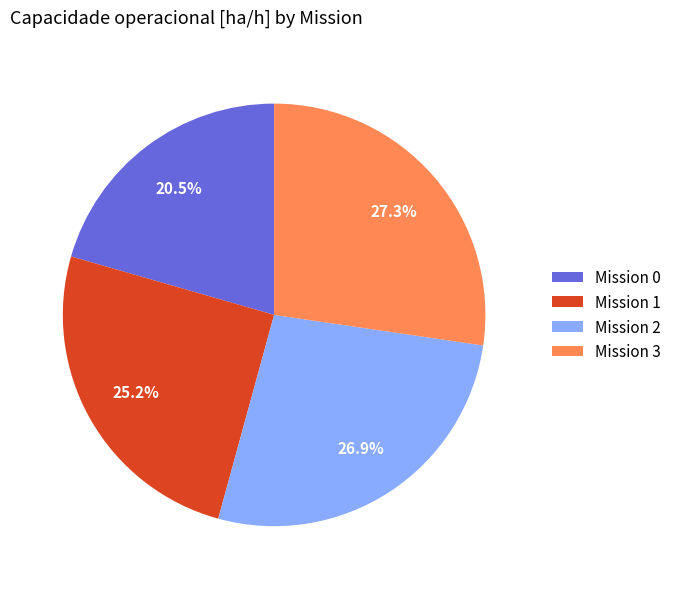

Which slice is the smallest?

Mission 0